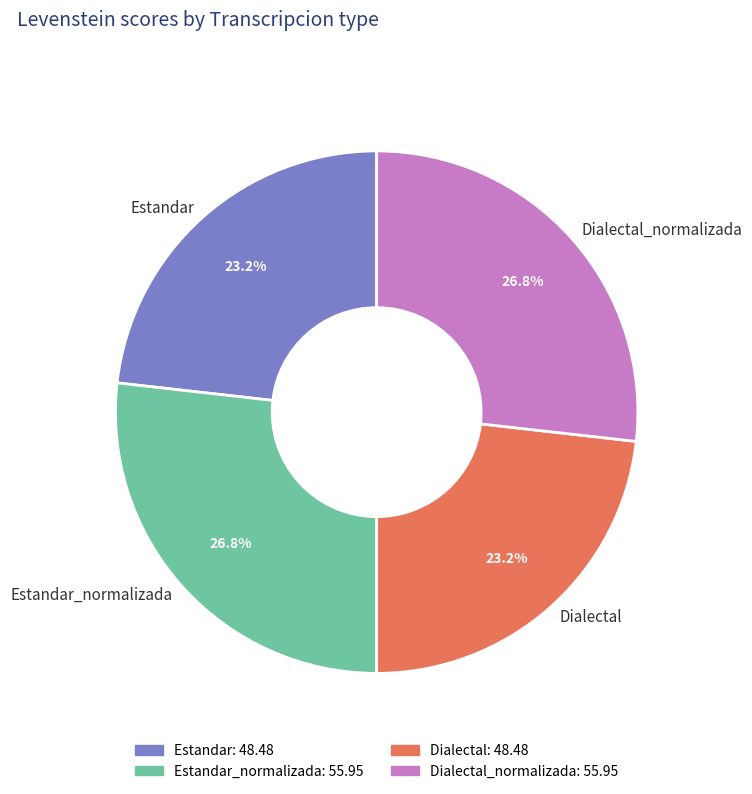

The Dialectal_normalizada slice represents 27% of the pie. True or false?

True